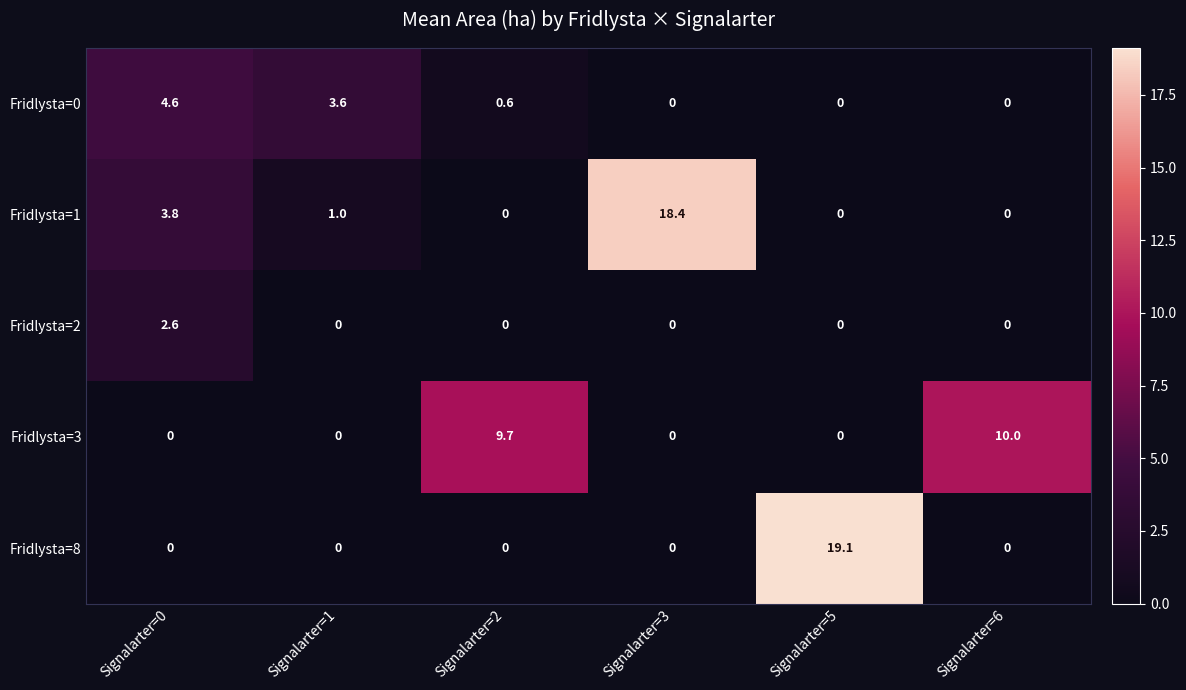

Which category has the highest value across all series?

Signalarter=5